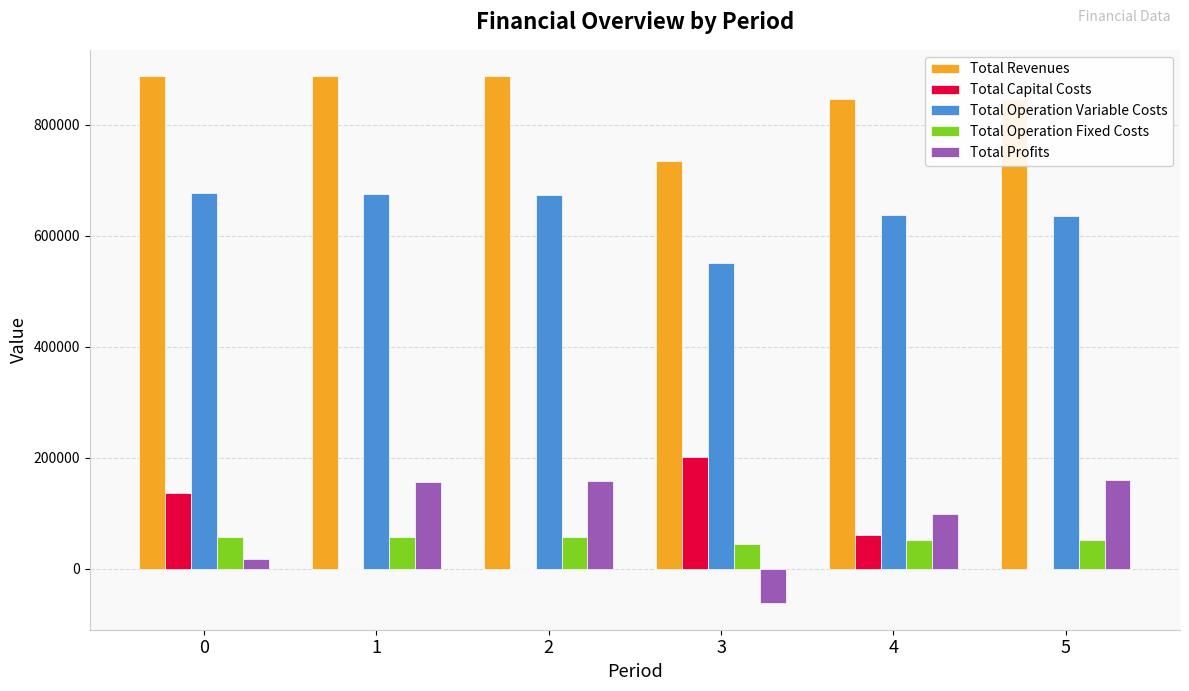

The value of Total Operation Fixed Costs at 2 is 57096.4. True or false?

True